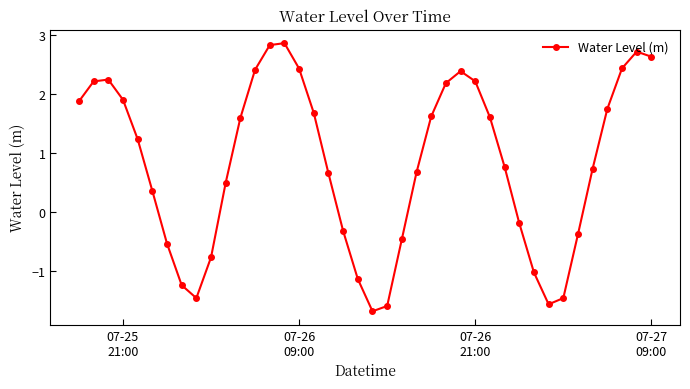

What is the greatest value displayed?

2.9